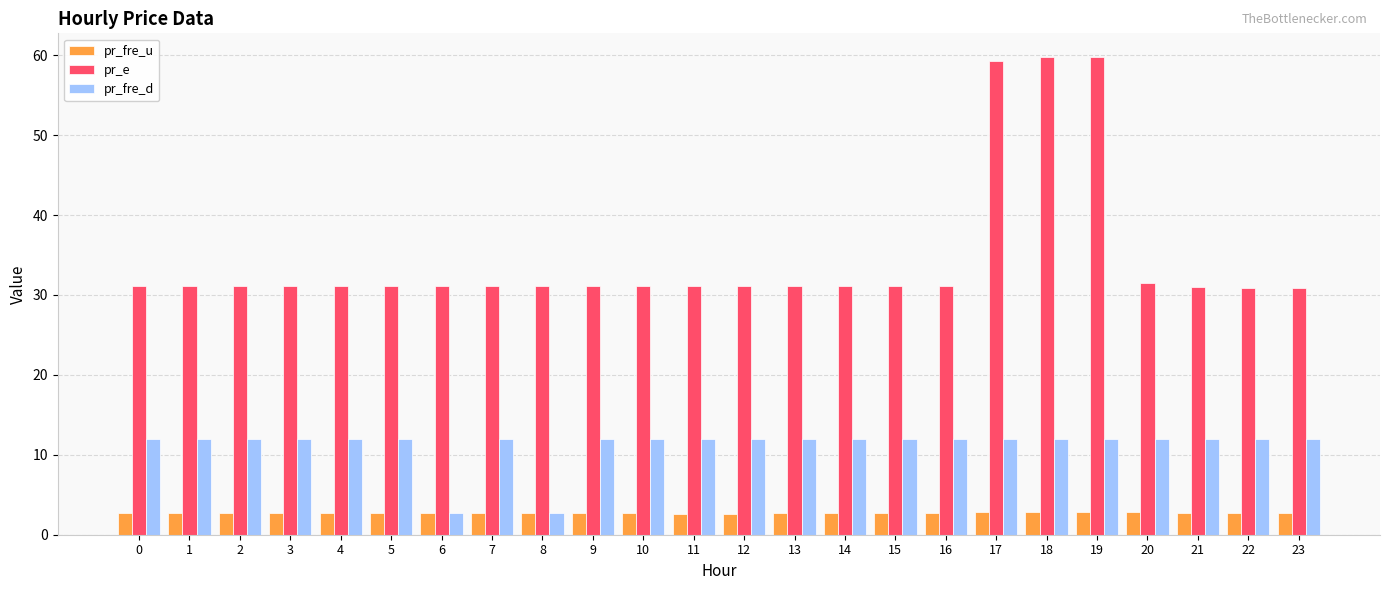

What is the value of the pr_fre_u bar at the 18th from the left?

2.9